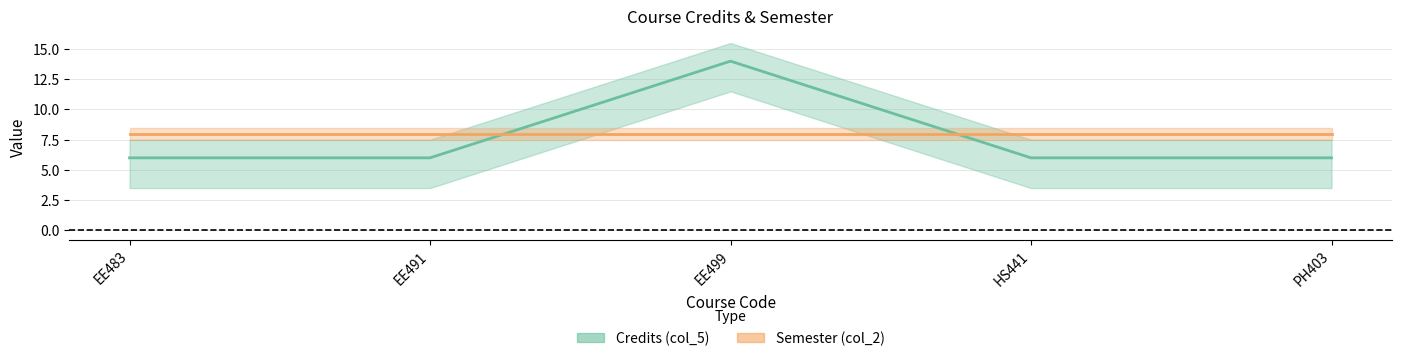

Count the number of values greater than 6.

1